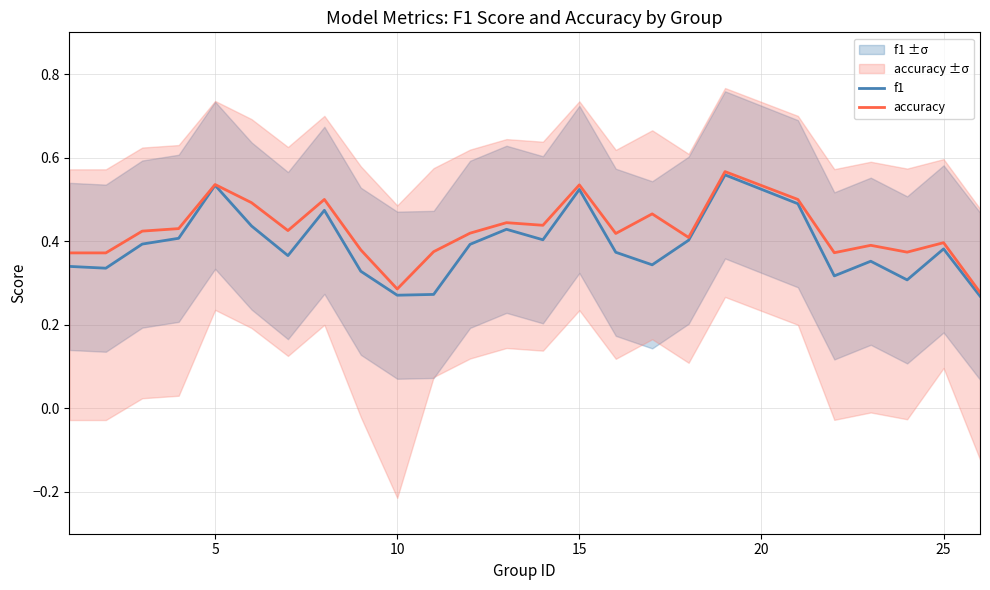

Rank the series by their average value, from lowest to highest.

f1, accuracy